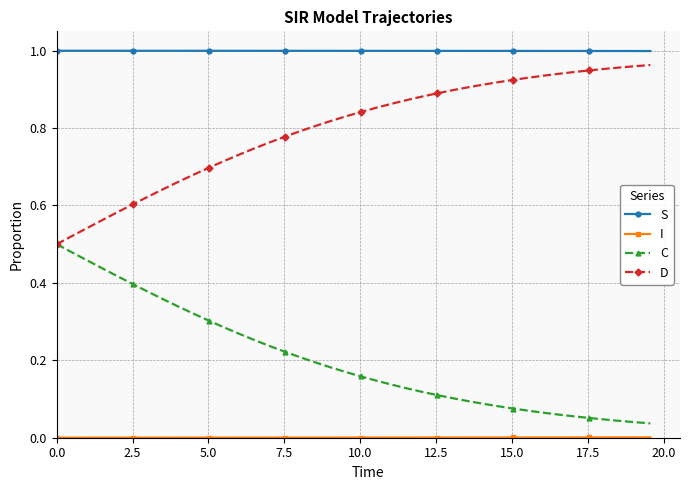

True or false: D and S cross at least once.

False